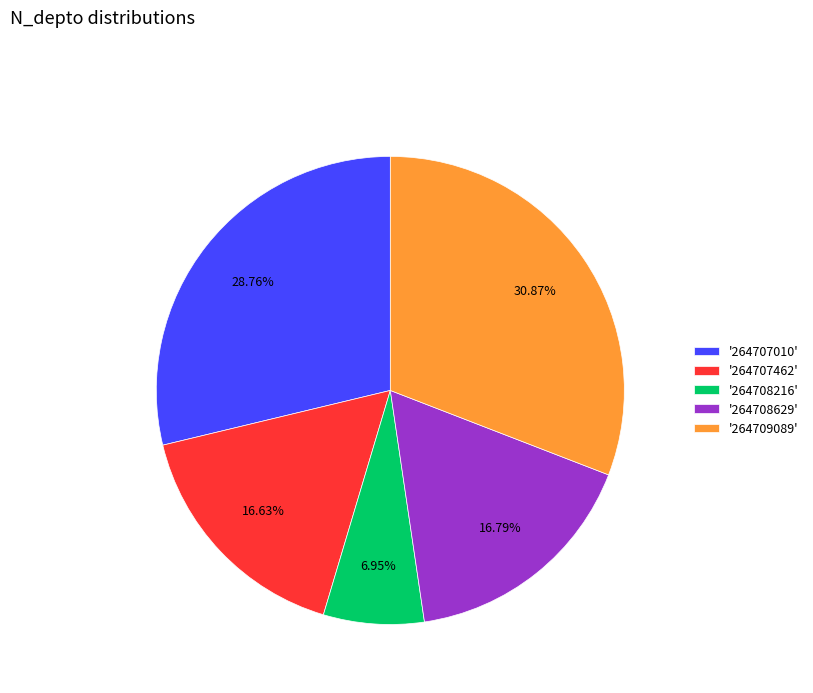

To the nearest percent, what is the average slice percentage?

20%